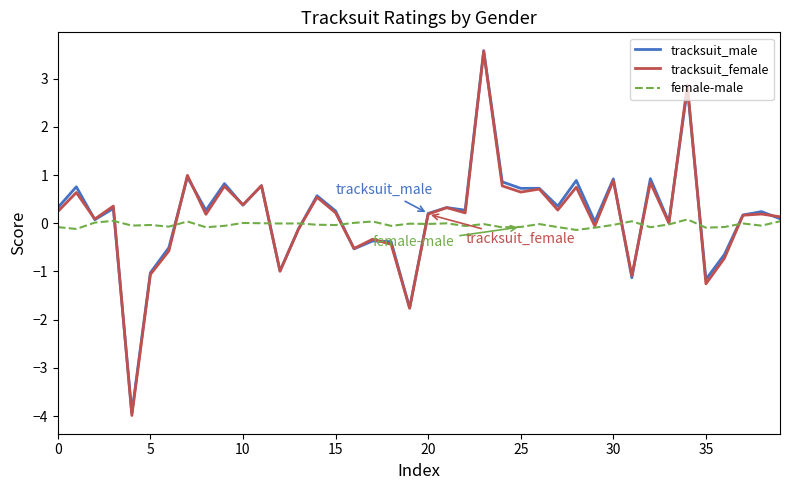

Which series has the widest spread of values?

tracksuit_female